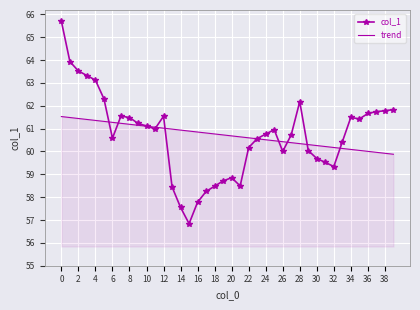

List the series in order of their peak value, lowest first.

trend, col_1